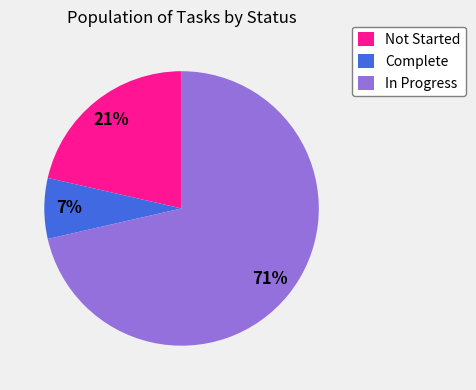

Which slice is the largest?

In Progress